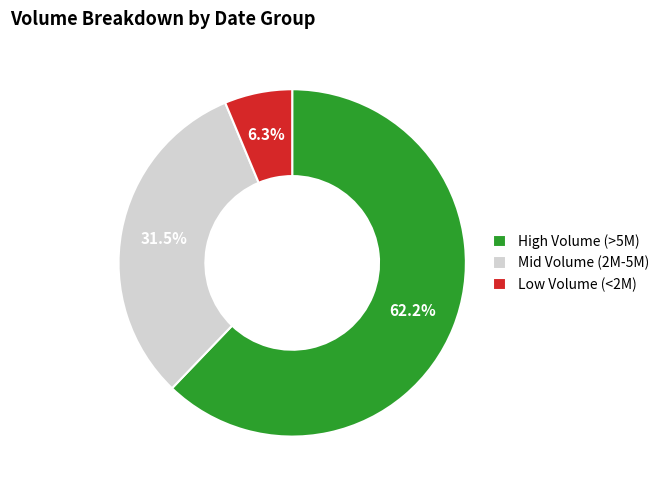

Rank the categories by value from lowest to highest.

Low Volume (<2M), Mid Volume (2M-5M), High Volume (>5M)